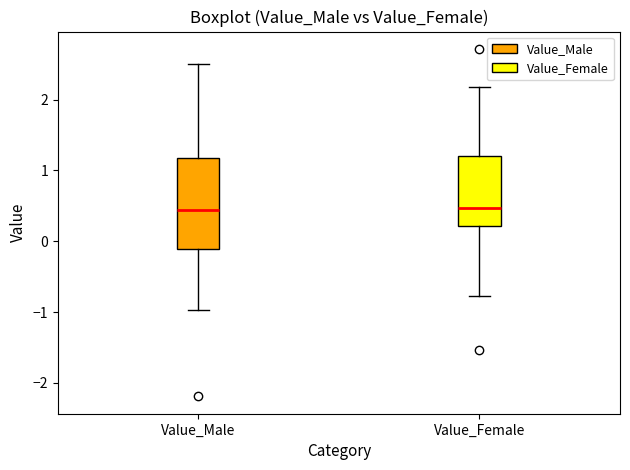

Reading left to right, read every box against the y-axis: the position of its median line, the range the box covers, and the ends of its whiskers. The values are not printed on the chart, so give them approximately, as read against the axis.

Value_Male: median 0.4, box -0.1 to 1.2, whiskers -1.0 to 2.5
Value_Female: median 0.5, box 0.2 to 1.2, whiskers -0.8 to 2.2